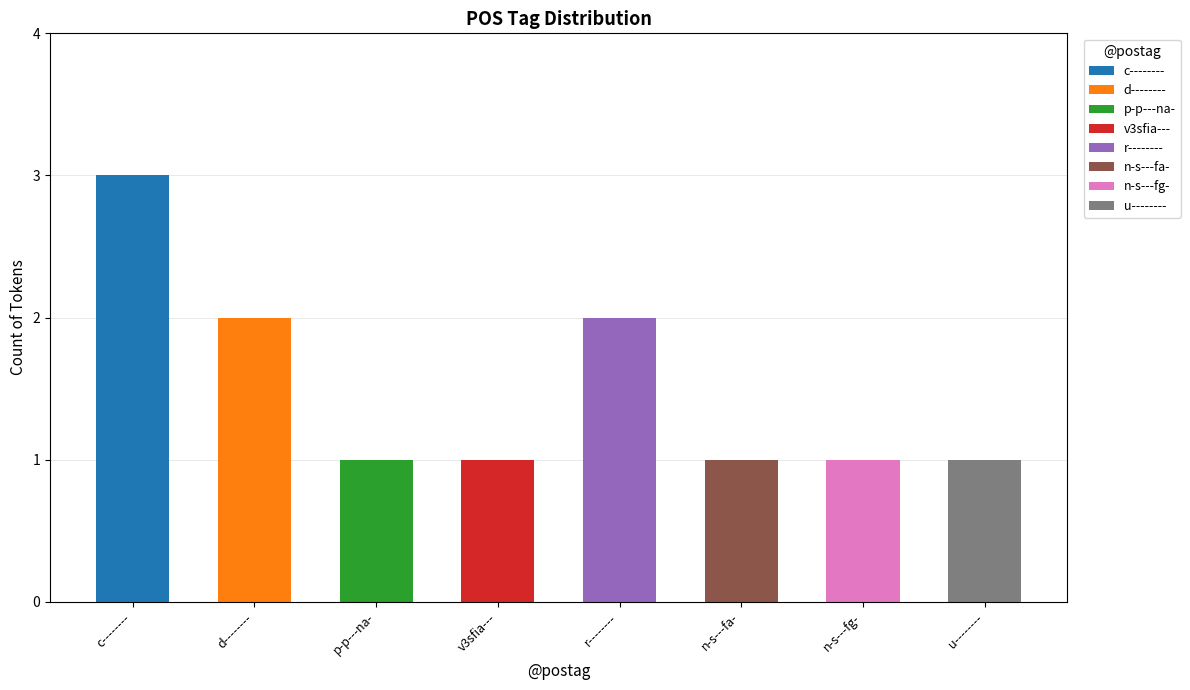

What is the ratio of the value at p-p---na- to the value at n-s---fa-?

1.0